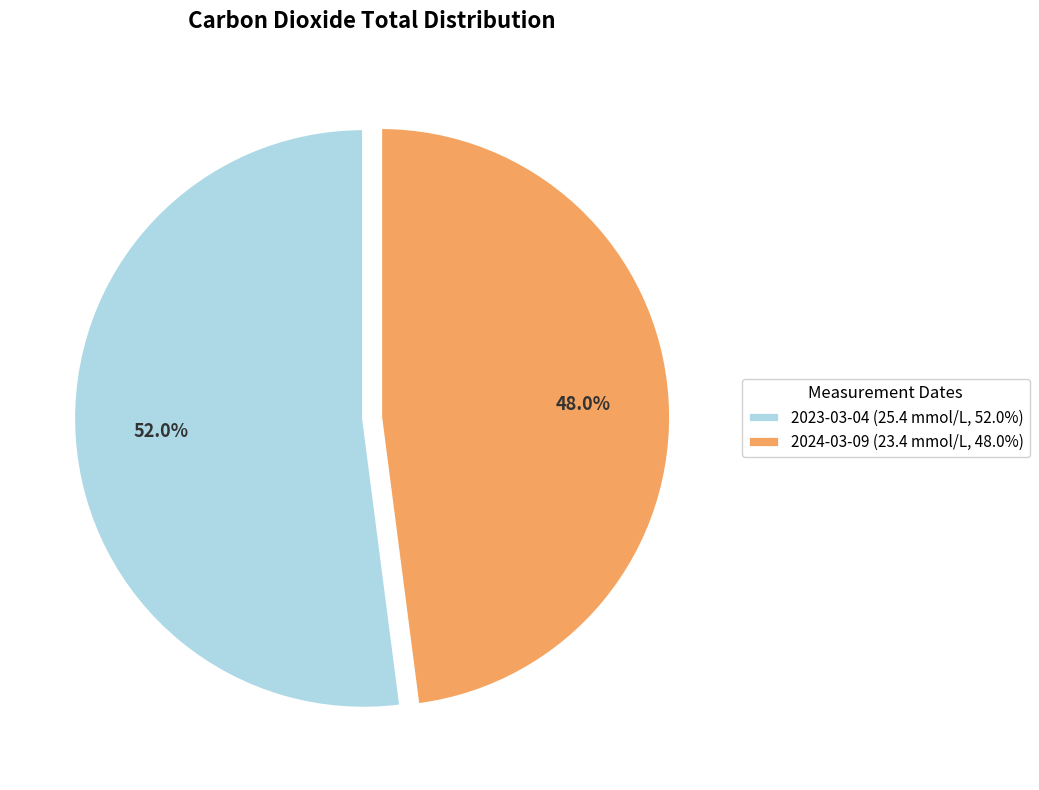

How many slices are in this pie chart?

2